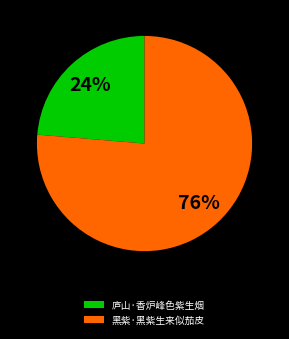

Rank the categories by value from lowest to highest.

庐山·香炉峰色紫生烟, 黑紫·黑紫生来似茄皮